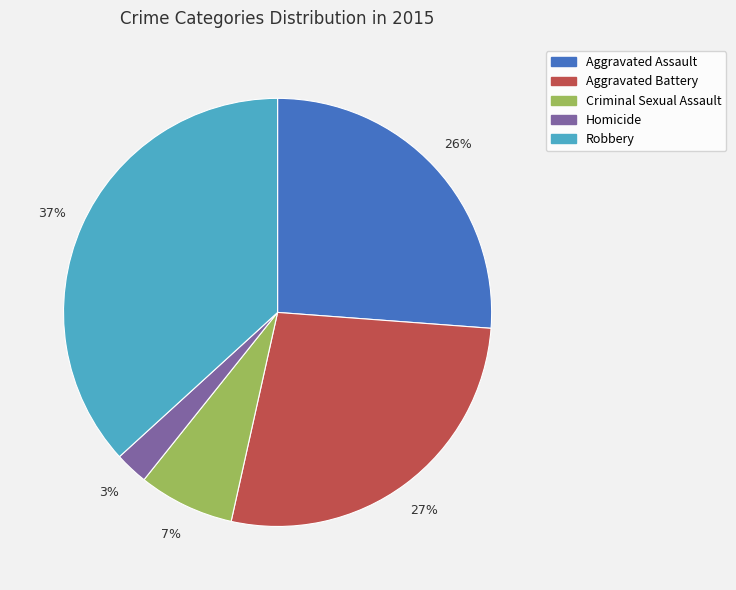

What percentage is the Aggravated Assault slice, to the nearest percent?

26%